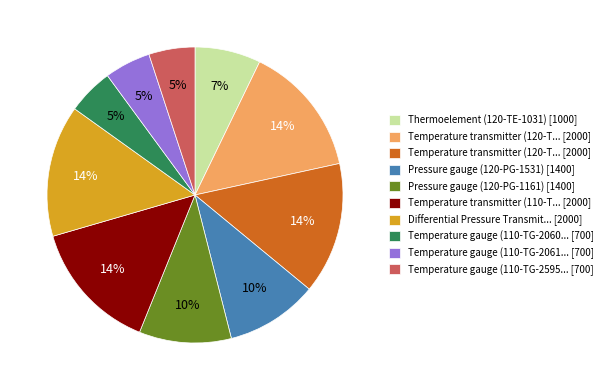

Does any single category account for the majority?

No